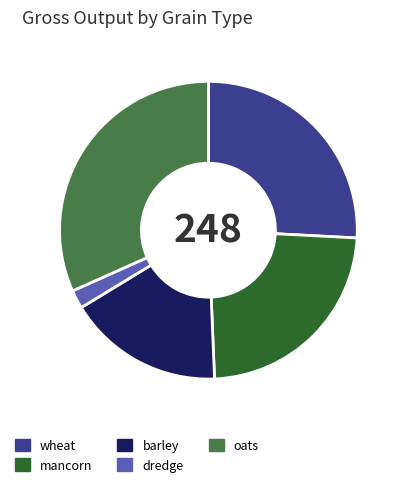

Combined, do mancorn and dredge account for over 50%?

No